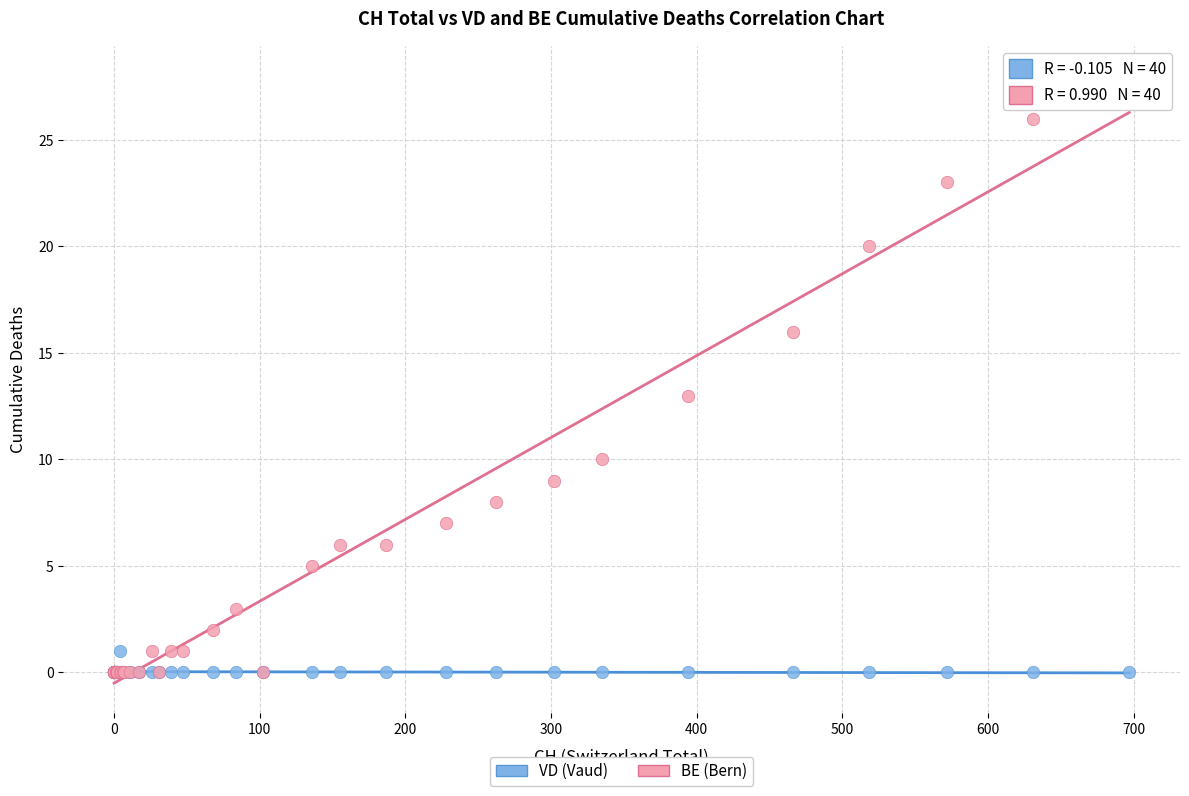

In the BE (Bern) series, what Y value is closest to 14?

13